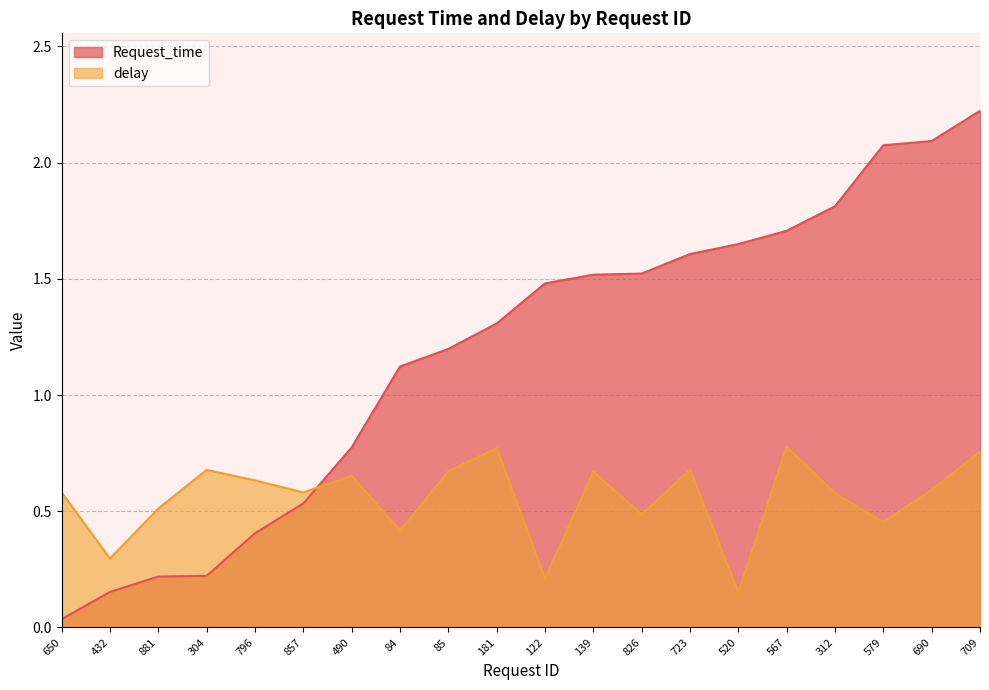

Is the value of Request_time at 857 greater than the value of delay at 857?

No